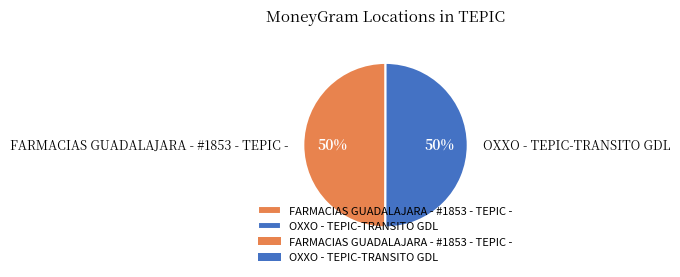

To the nearest percent, what is the combined percentage of FARMACIAS GUADALAJARA - #1853 - TEPIC - and OXXO - TEPIC-TRANSITO GDL?

100%